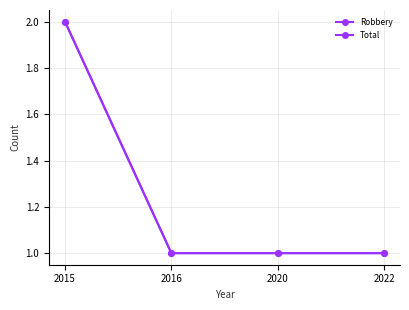

Which has a higher value, 2015 or 2020?

2015